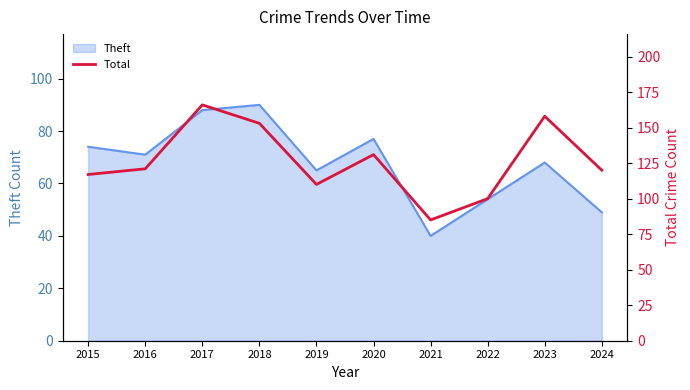

Does the chart have visible grid lines?

No